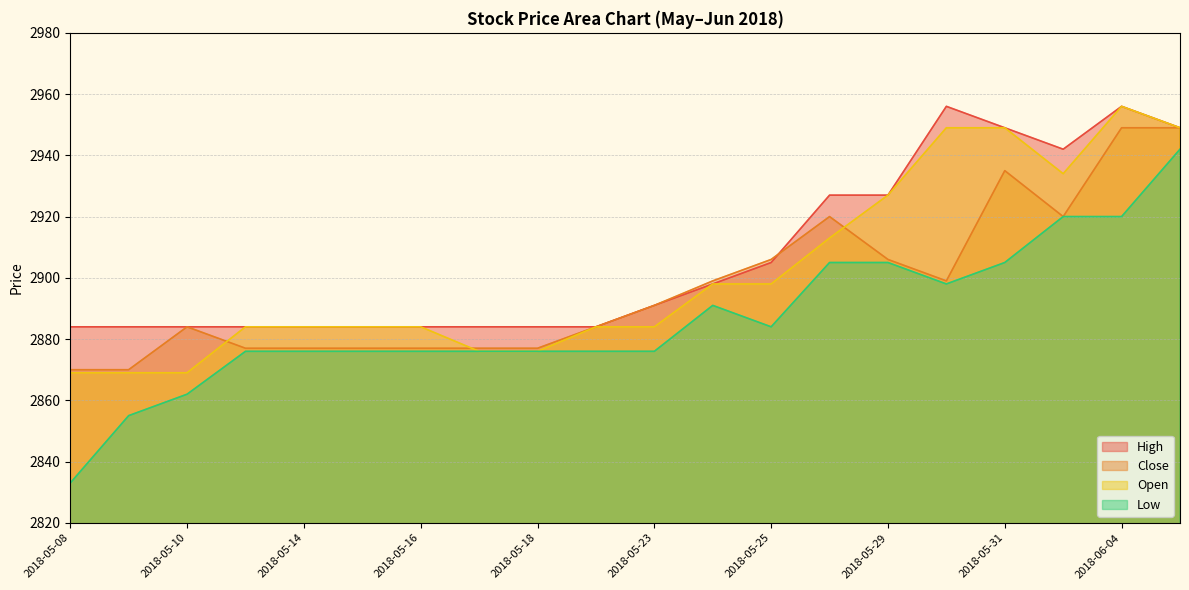

The value of Close at 2018-06-01 is 2920. True or false?

True